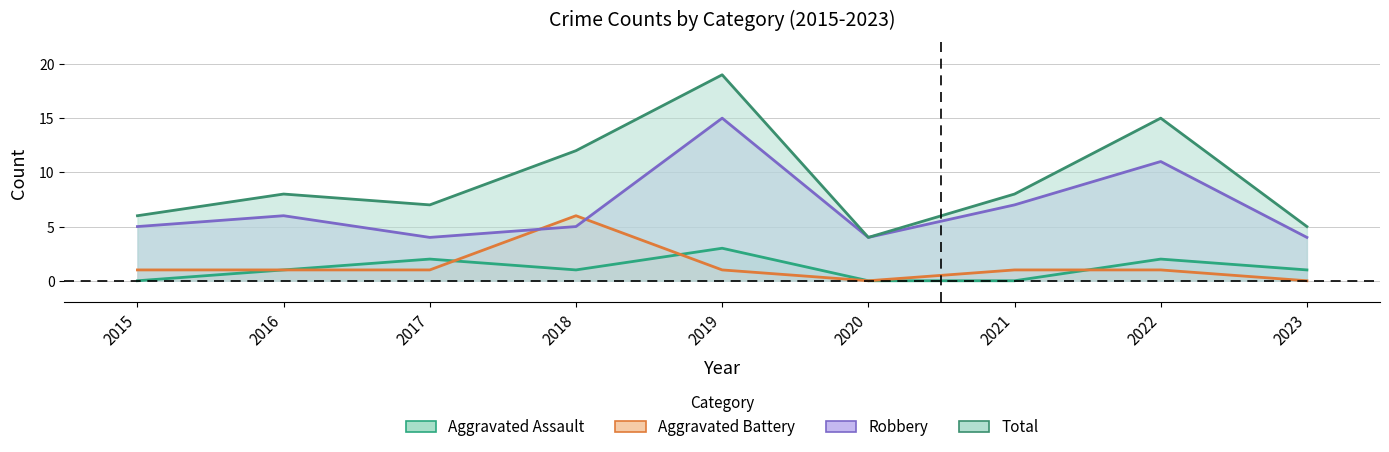

List the series in order of their peak value, lowest first.

Aggravated Assault, Aggravated Battery, Robbery, Total